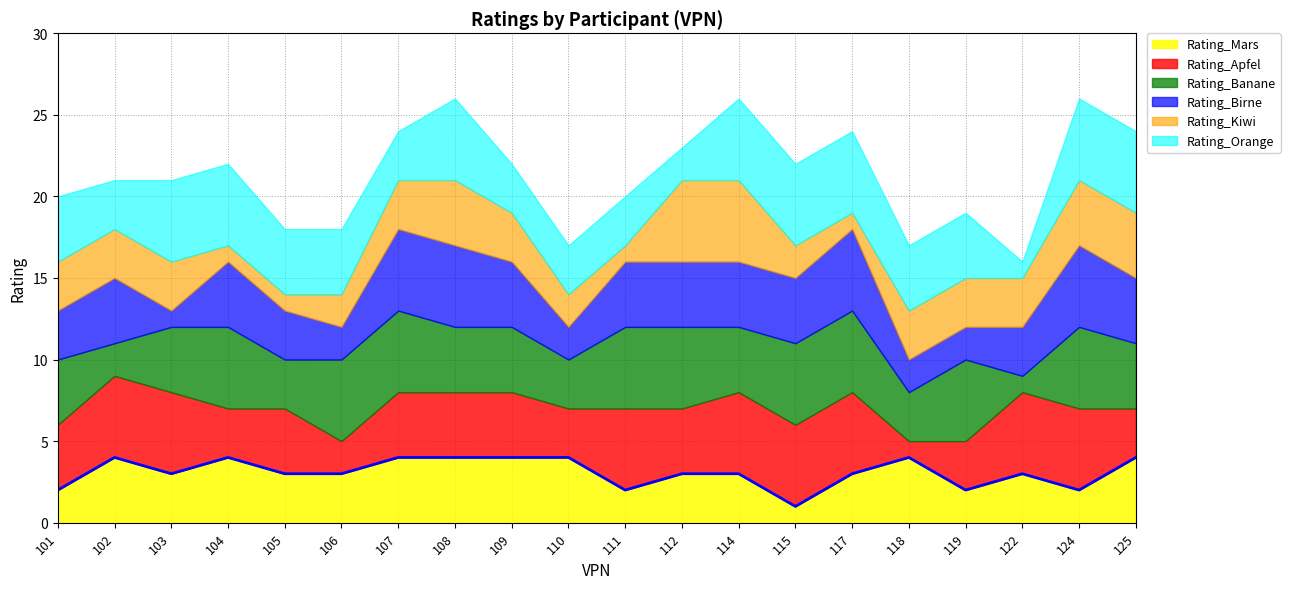

The value of Rating_Orange at 108 is 1. True or false?

False